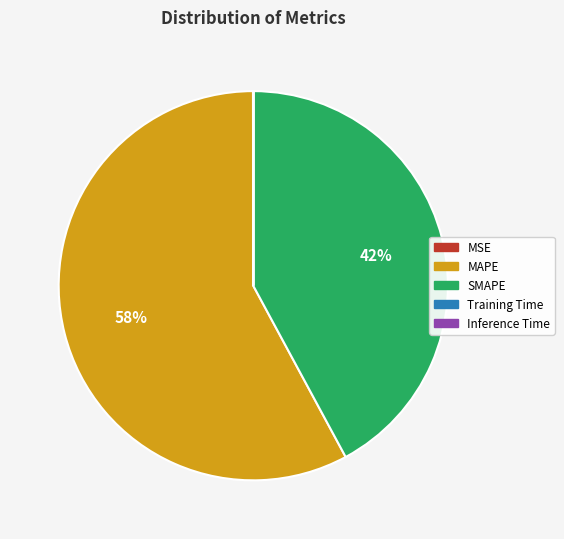

To the nearest percent, what percentage of the pie is MAPE?

58%